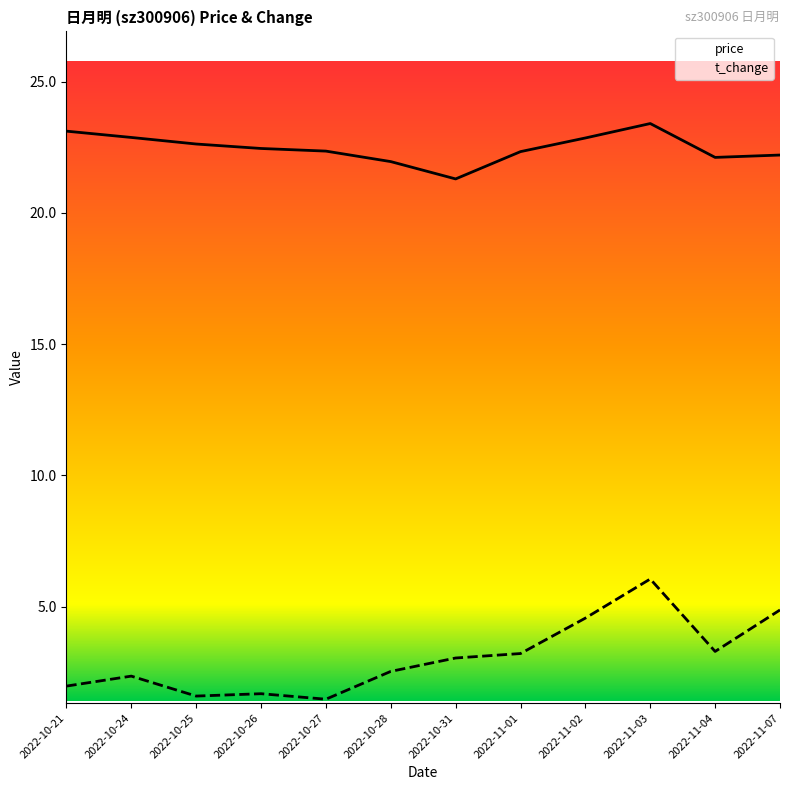

Between 2022-10-24 and 2022-10-31, which series saw the biggest shift?

price